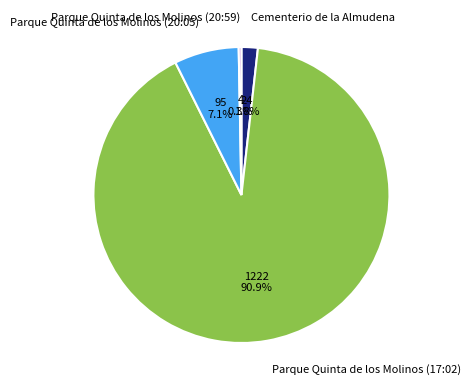

To the nearest percent, what is the combined percentage of Parque Quinta de los Molinos (20:05) and Parque Quinta de los Molinos (17:02)?

98%